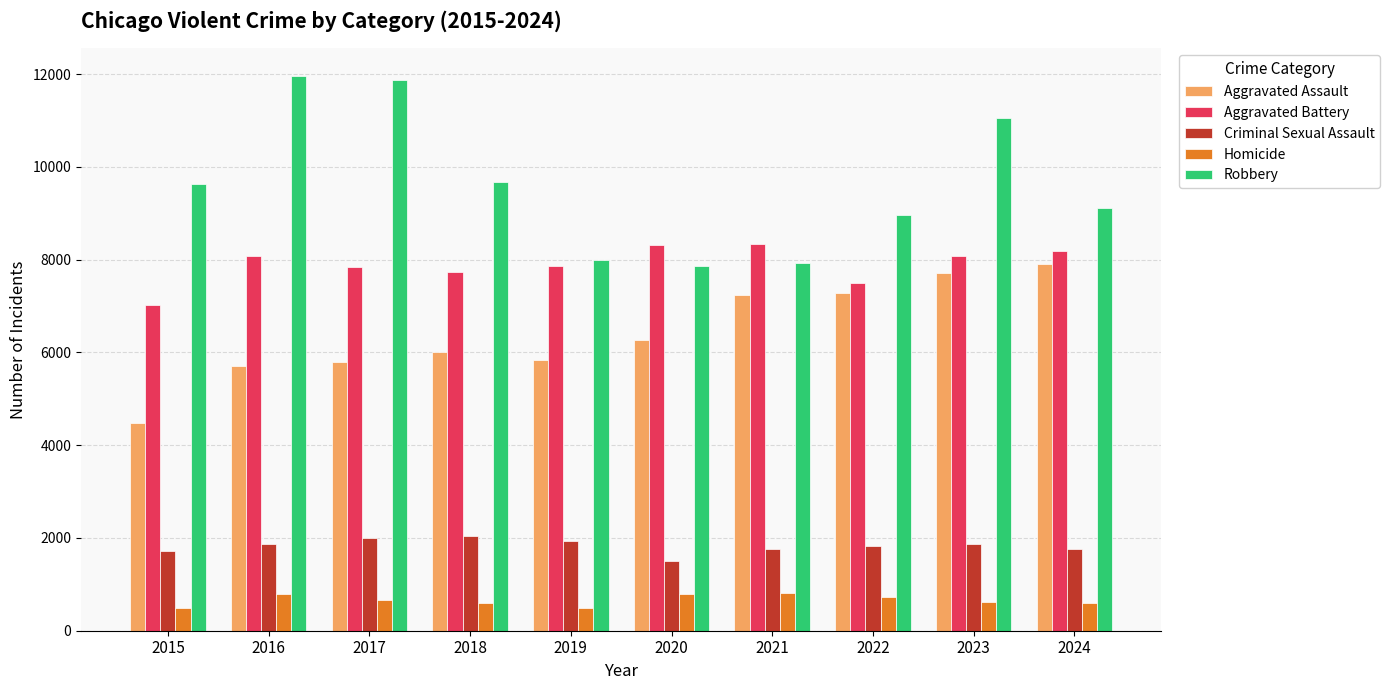

Read the Aggravated Battery value at 2023, to the nearest 10.

8080